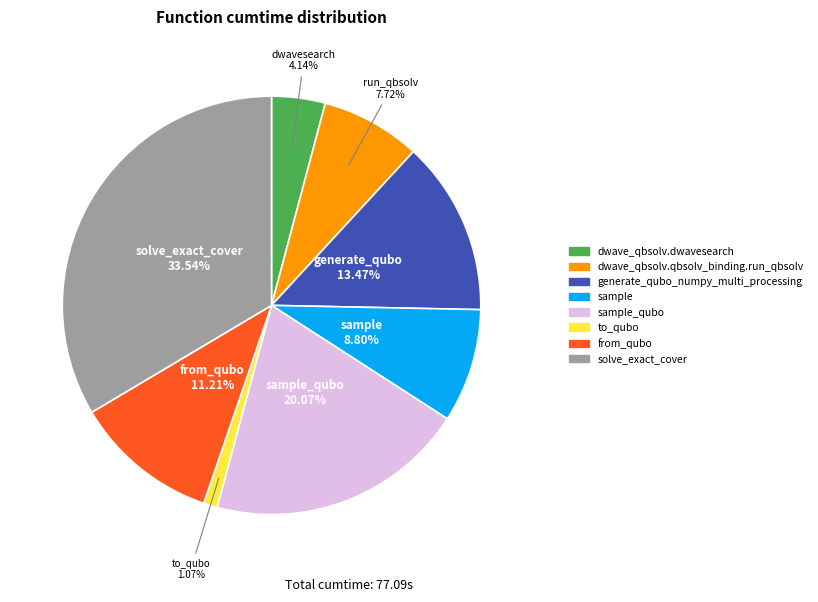

Does any single category account for the majority?

No